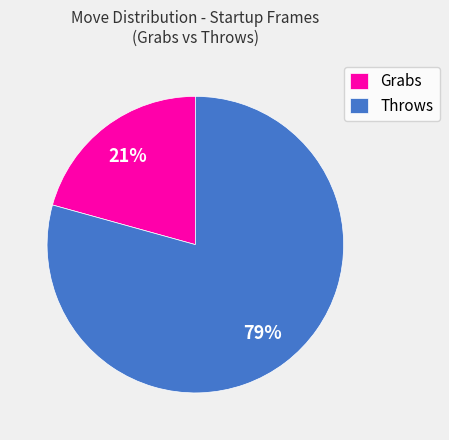

True or false: Grabs accounts for 30% of the total.

False